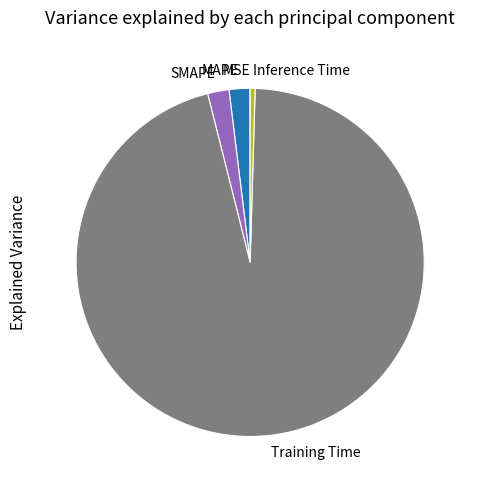

The MAPE slice represents 2% of the pie. True or false?

True